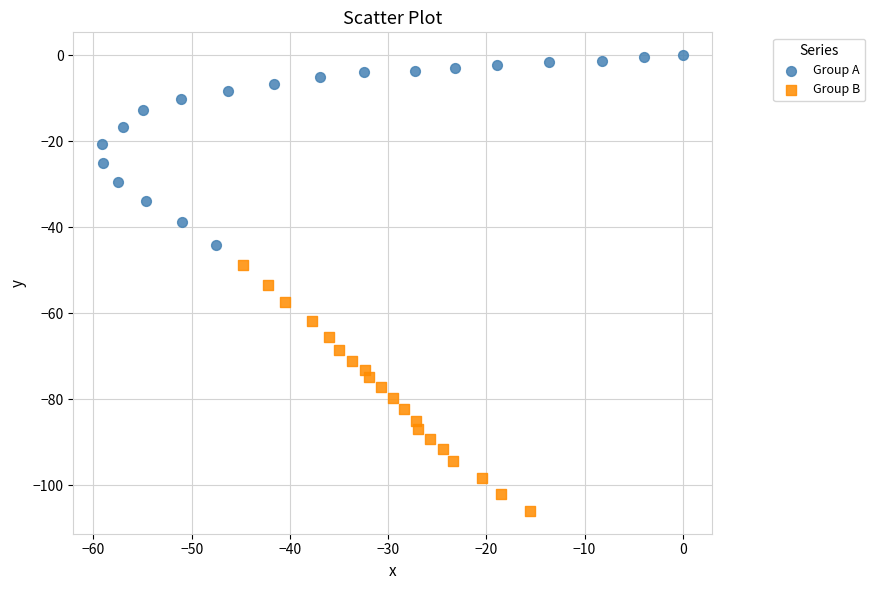

Which series has the largest Y range (max minus min)?

Group B